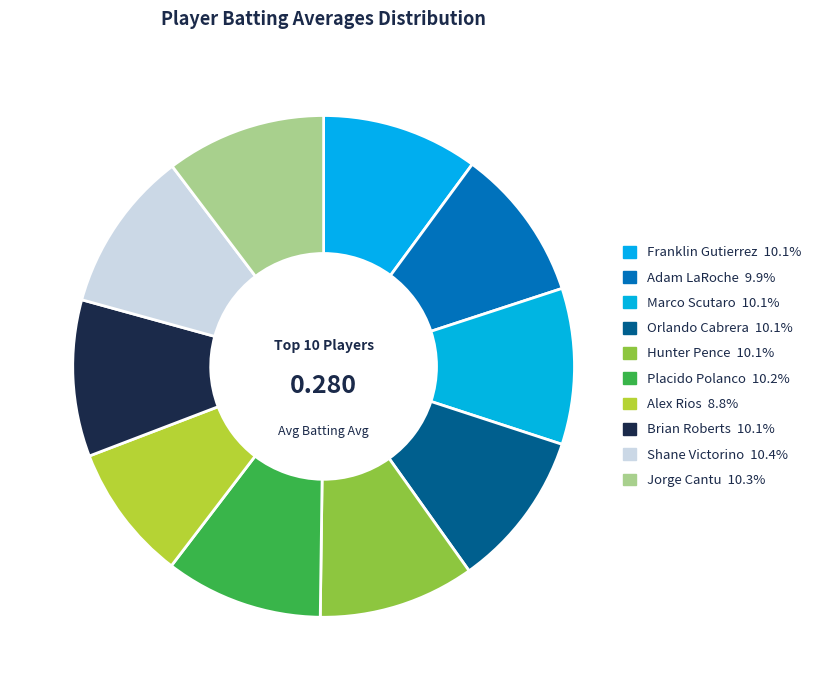

How many segments does this pie chart have?

10